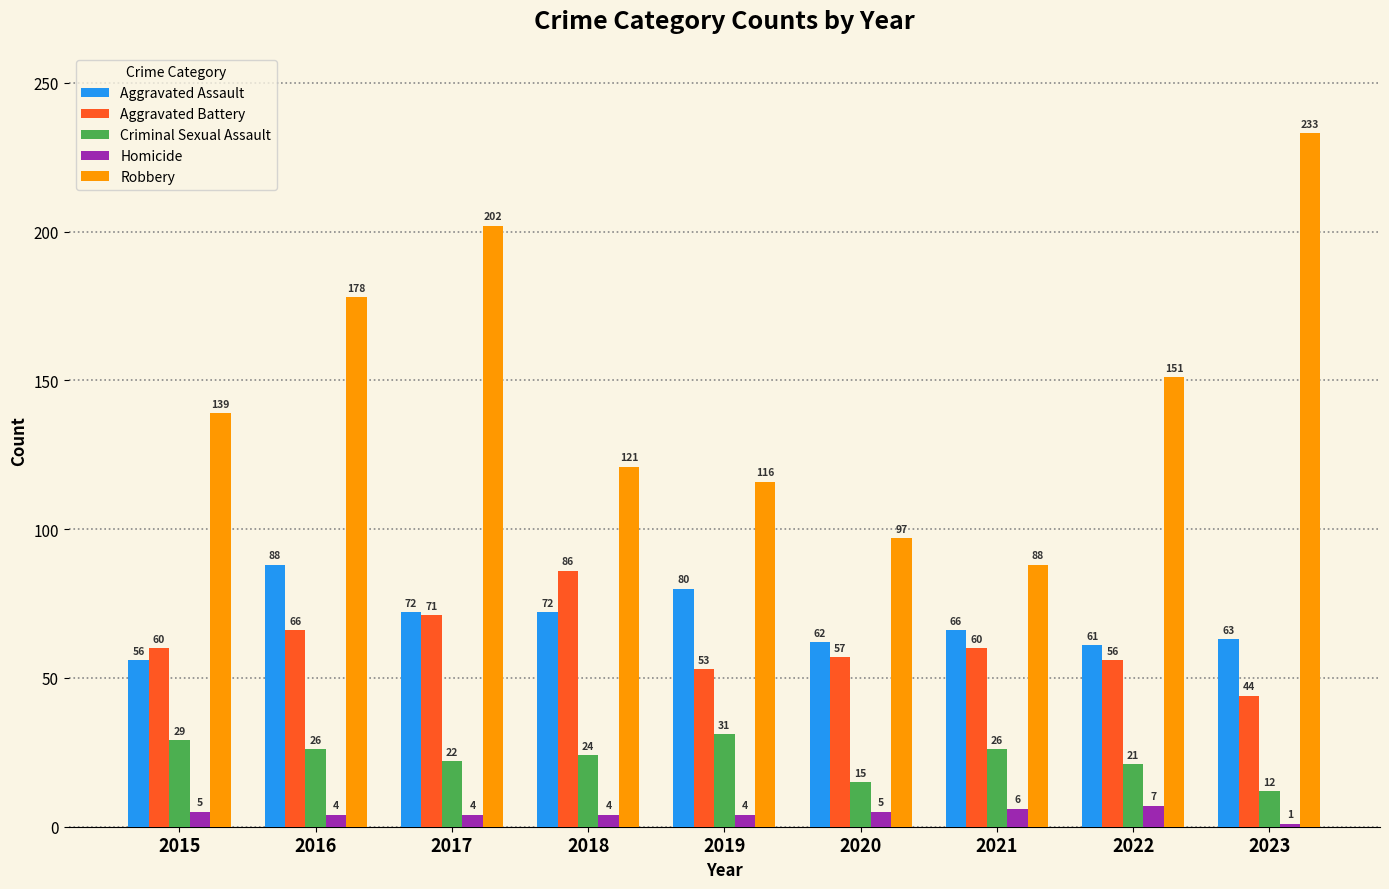

What is the spread (max minus min) of values at 2022?

144